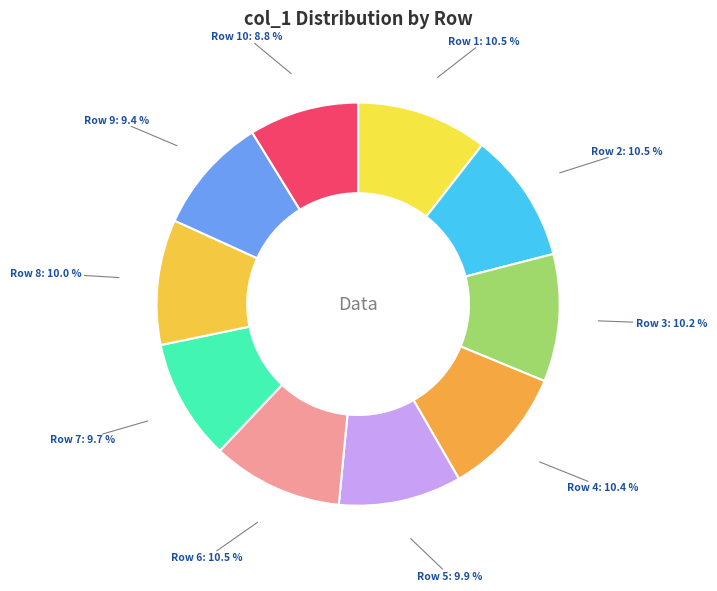

Do Row 8 and Row 9 together represent more than half of the pie?

No